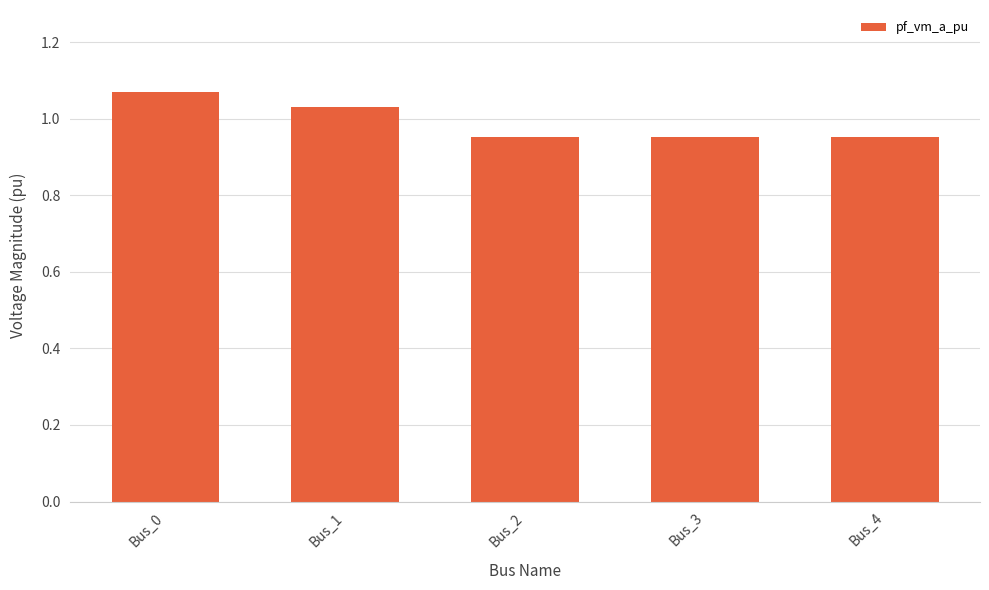

What is the sum of all values?

5.0